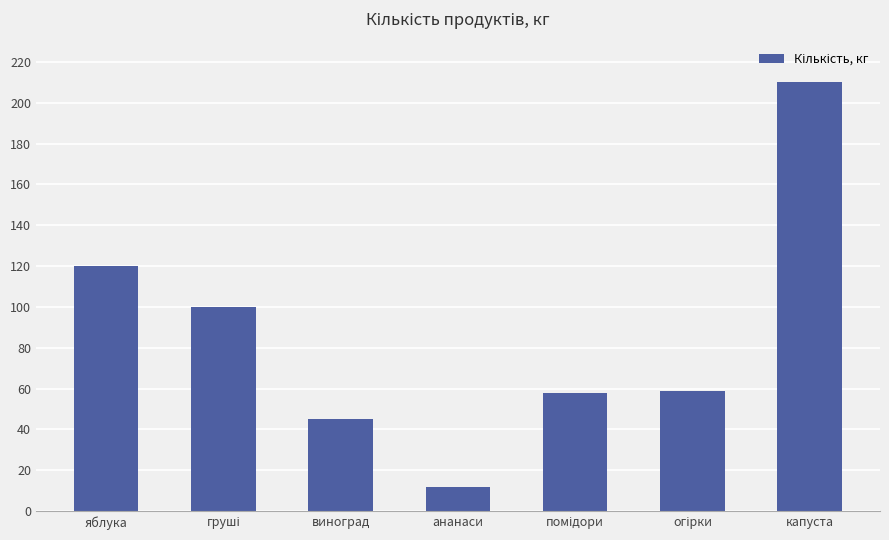

Reading left to right, extract all data points from this chart.

120	100	45	12	58	59	210